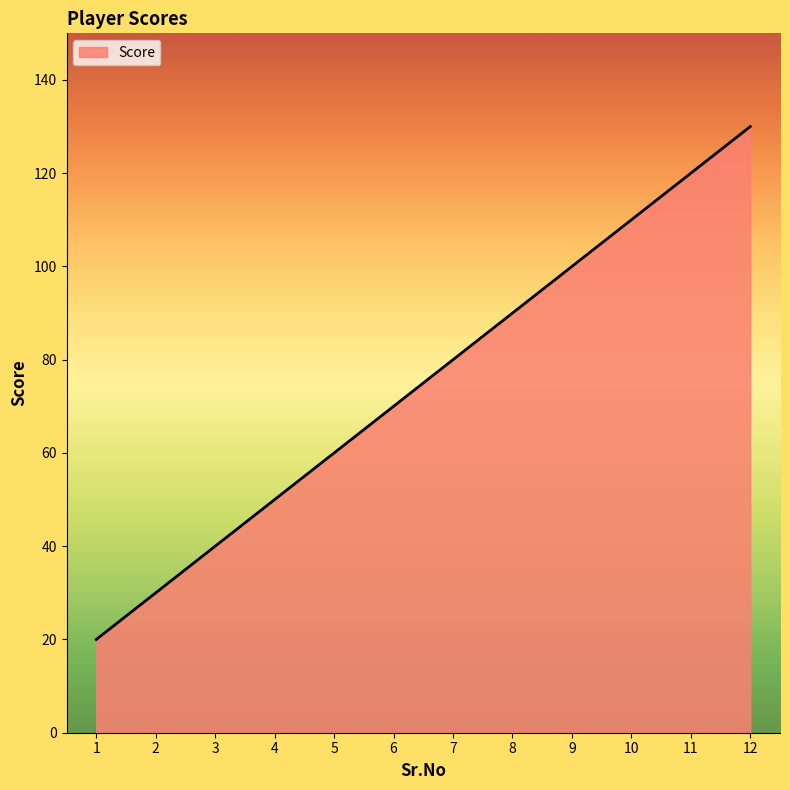

What is the sum of the values at 10 and 3?

150